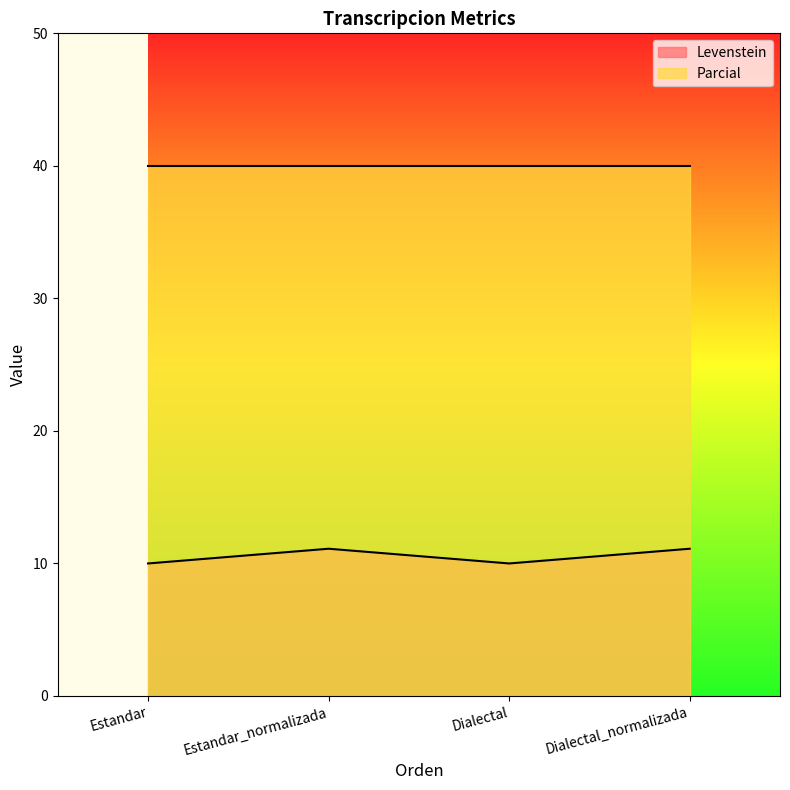

Approximately how many times larger is the value at Dialectal_normalizada compared to Estandar_normalizada?

1.0